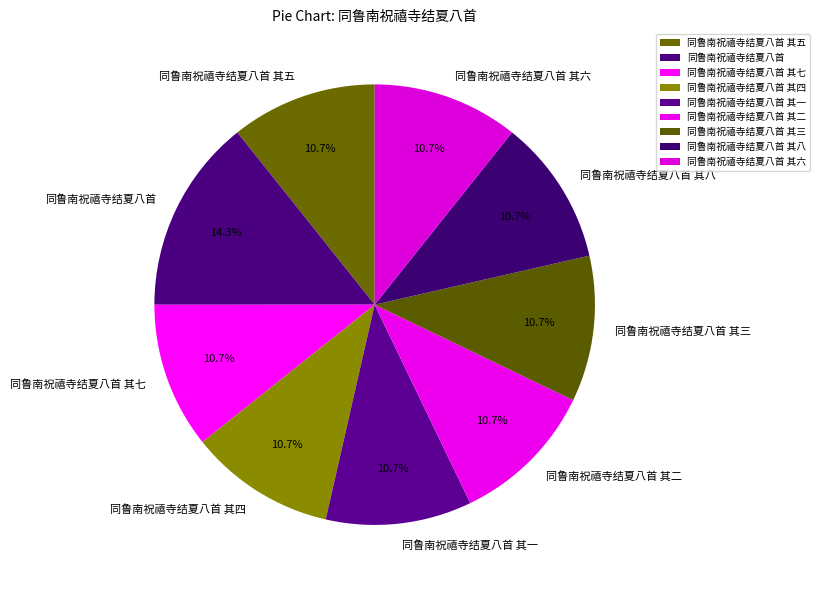

Count the number of slices in the pie.

9